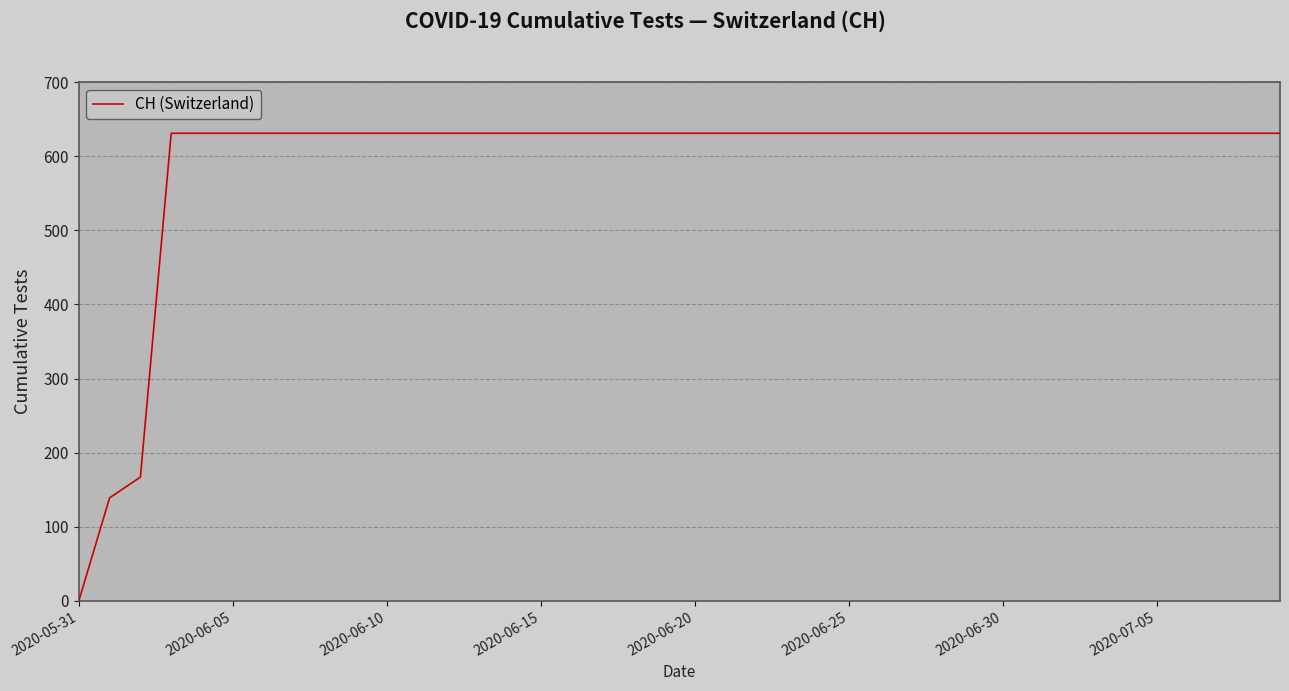

Is this an area chart (filled region under the line)?

No